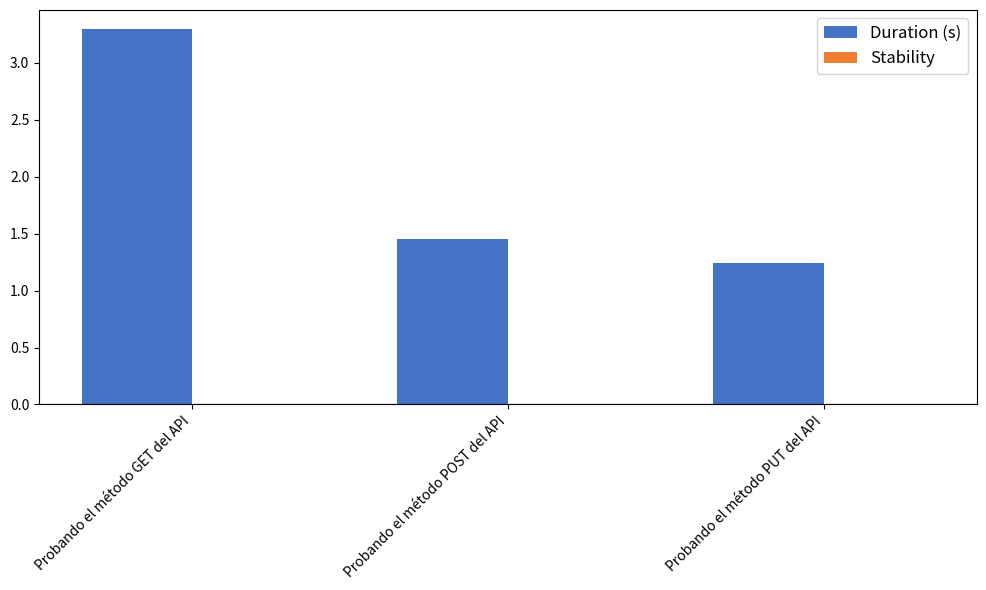

Which label corresponds to the smallest value in the chart?

Probando el método PUT del API